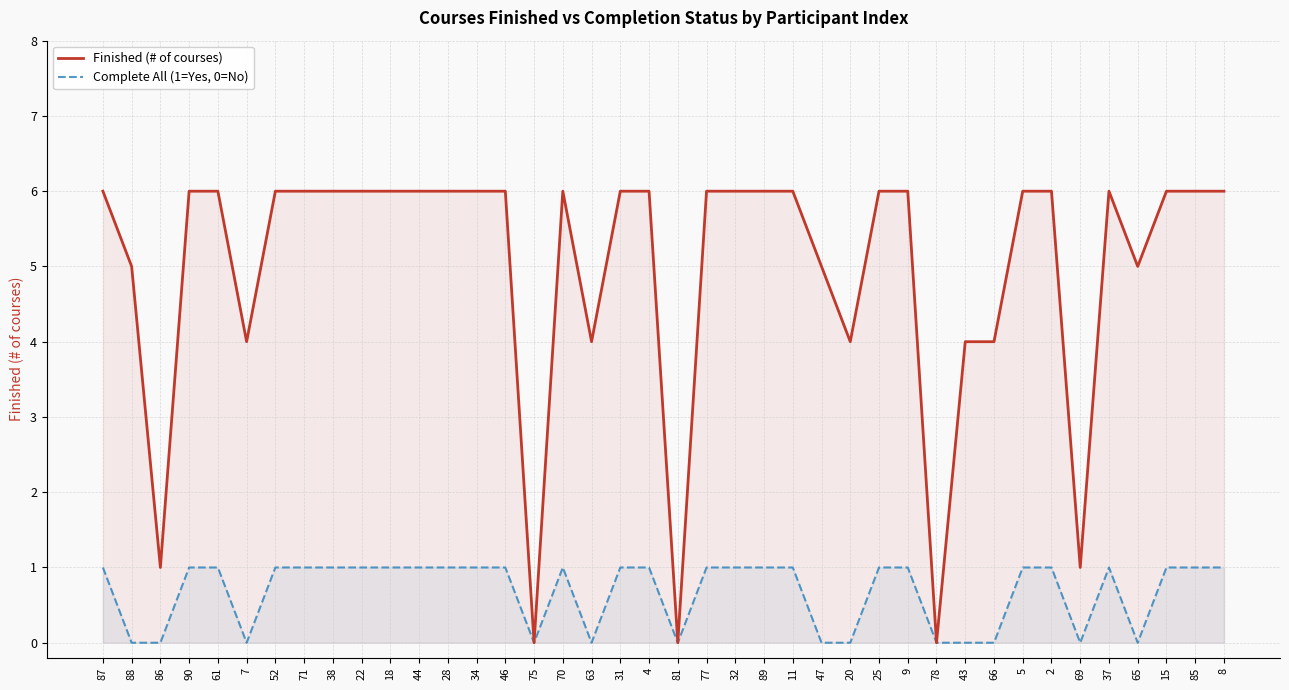

True or false: Complete All (1=Yes, 0=No) has a value of -1 at 65.

False